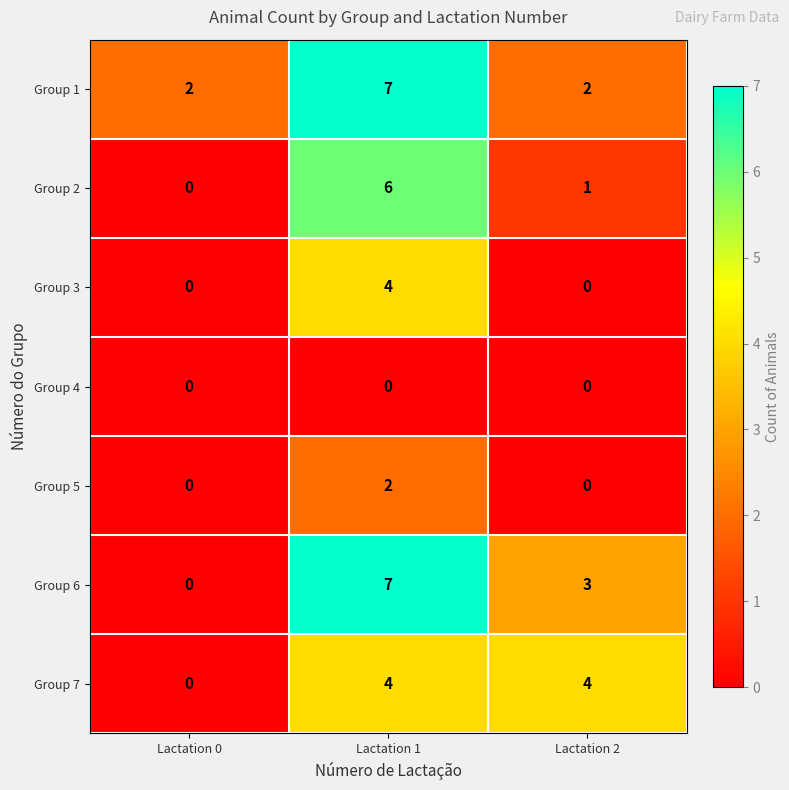

How many Group 5 values are between 0 and 2?

3